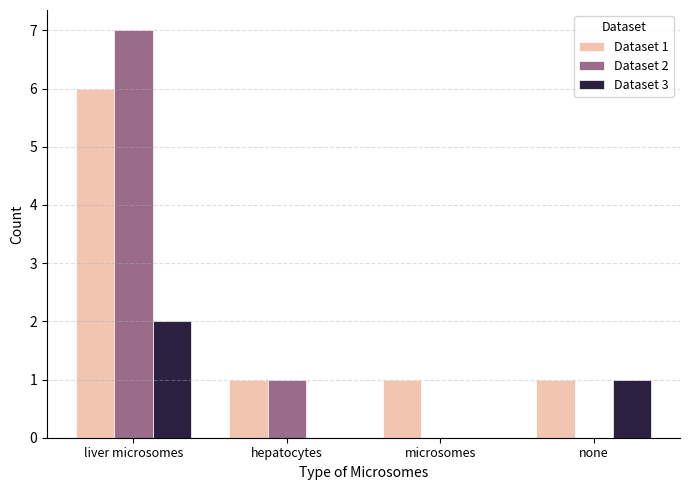

The value of Dataset 1 at hepatocytes is 1. True or false?

True